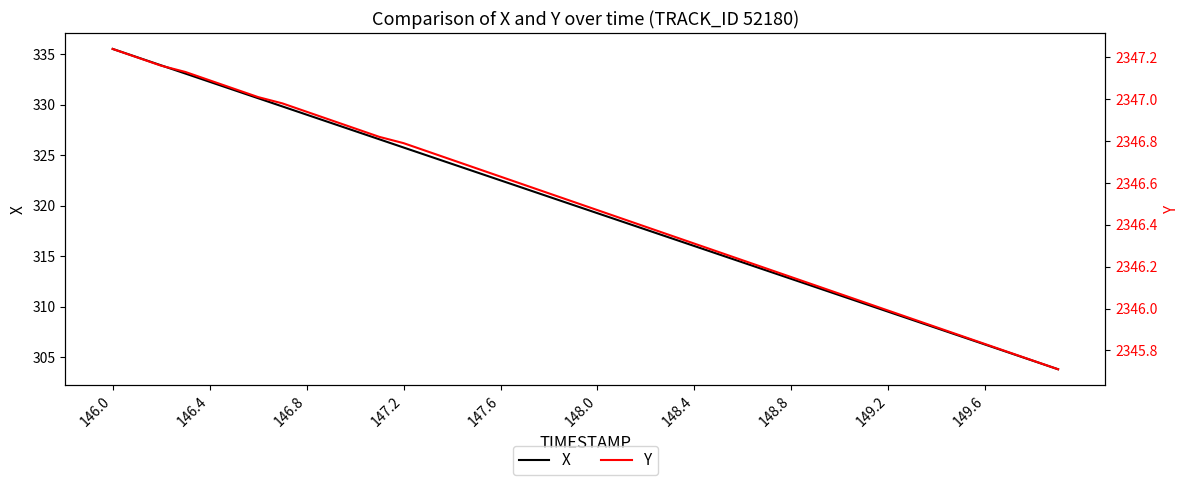

Which series has the largest range (max minus min)?

X